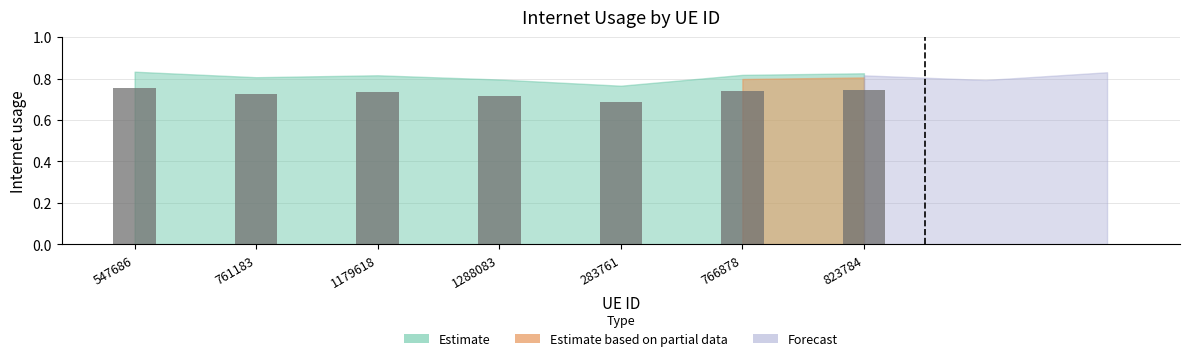

Which category has the lowest value across all series?

283761